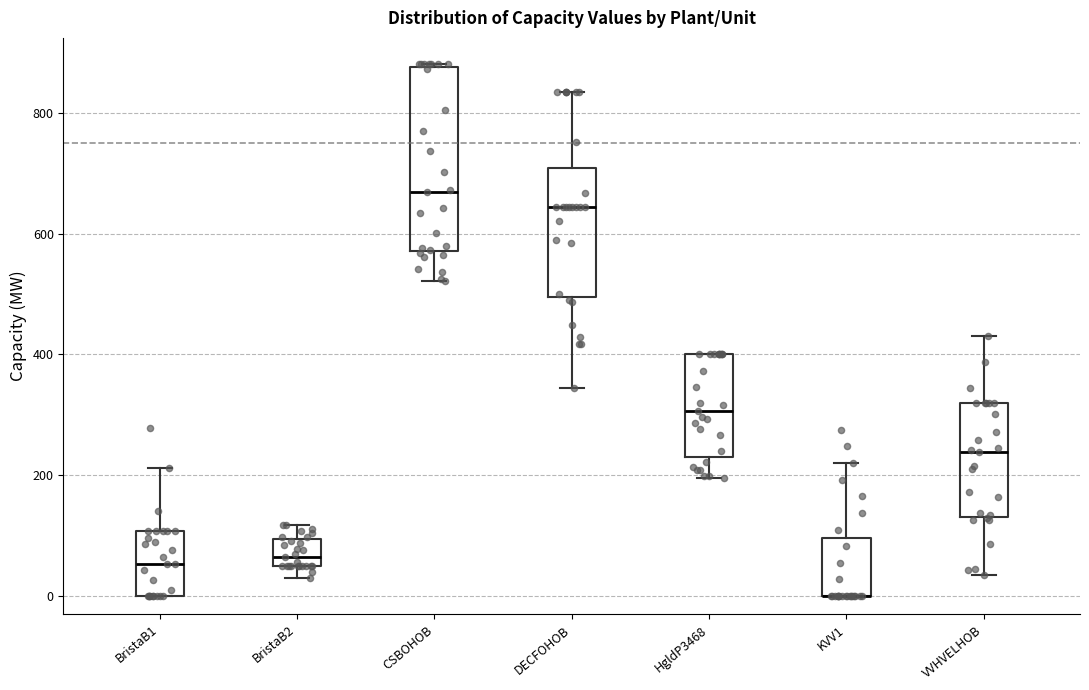

Where is the lower edge of the box for KVV1 on the y-axis? The values are not printed on the chart, so give them approximately, as read against the axis.

0